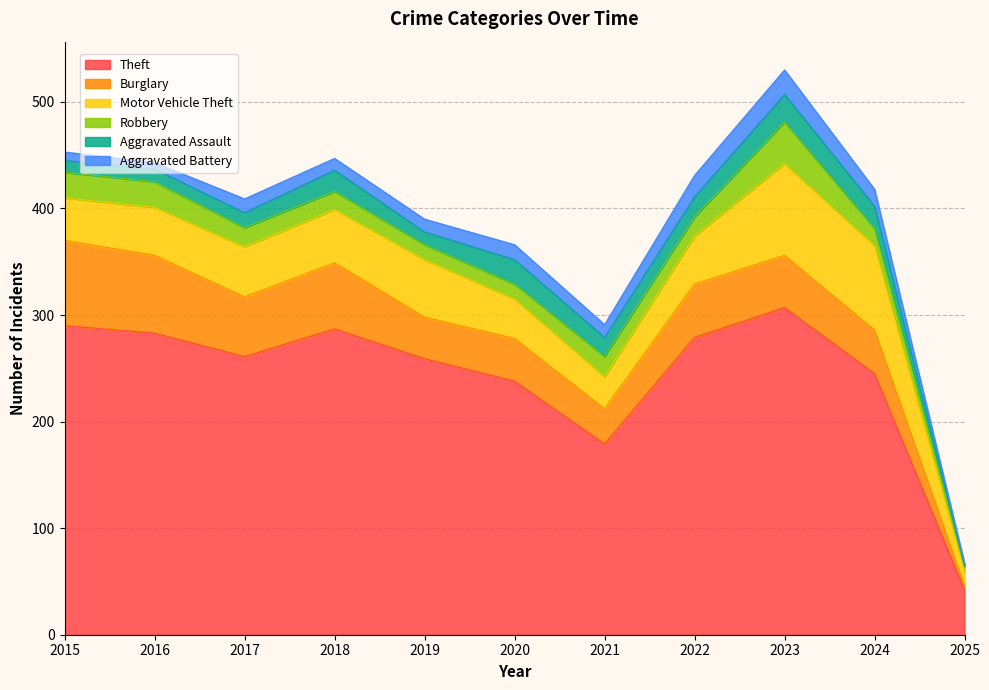

Between which two adjacent categories do Burglary and Motor Vehicle Theft first intersect?

2018 and 2019